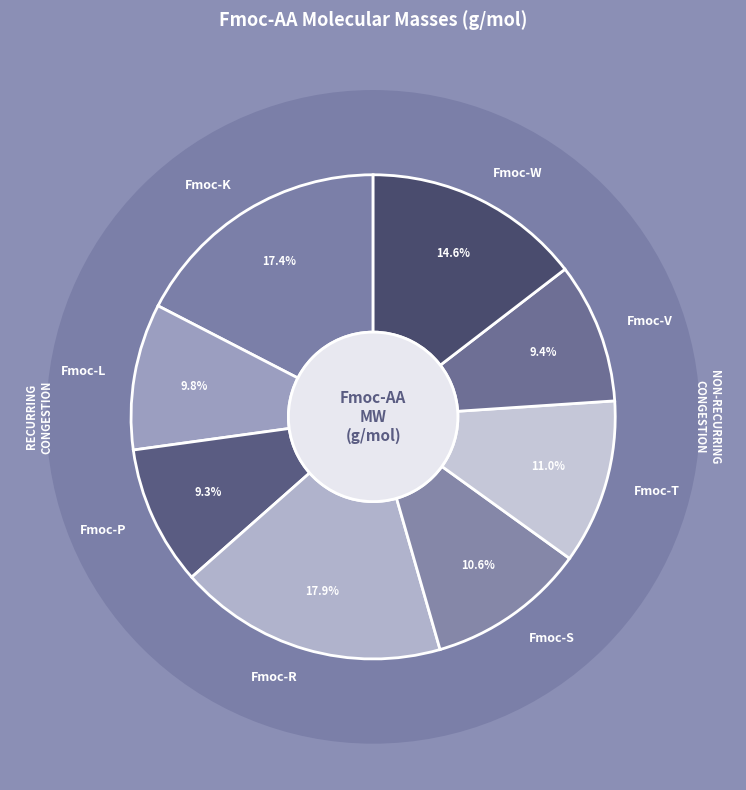

Which slice is the smallest?

Fmoc-P